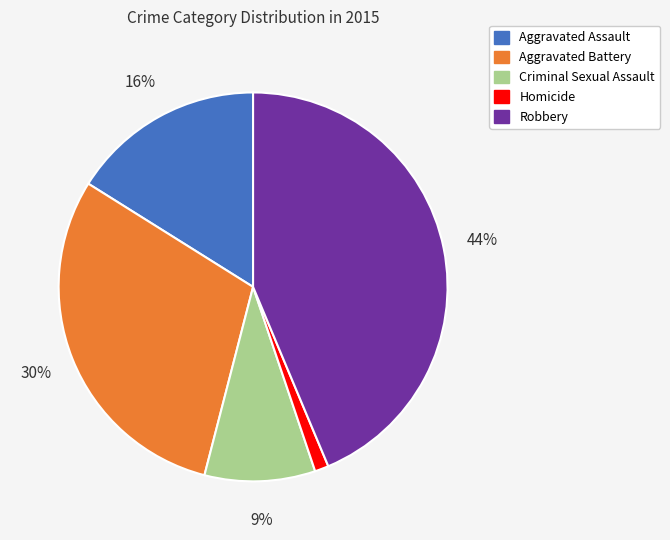

Which category has the smallest portion of the pie?

Homicide